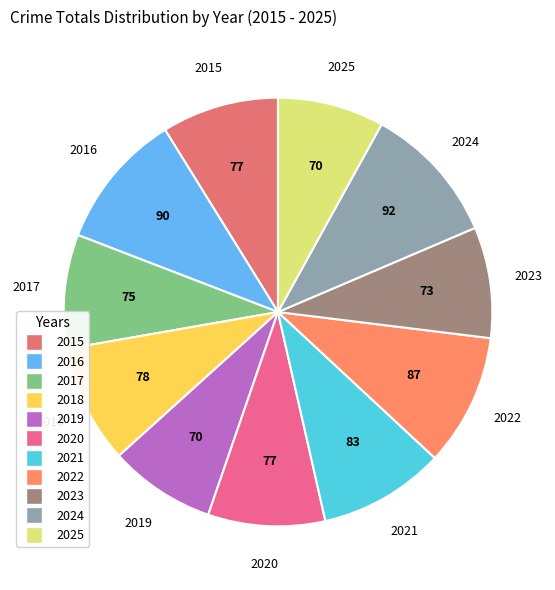

Is it true that 2015 is 1% of the pie?

False